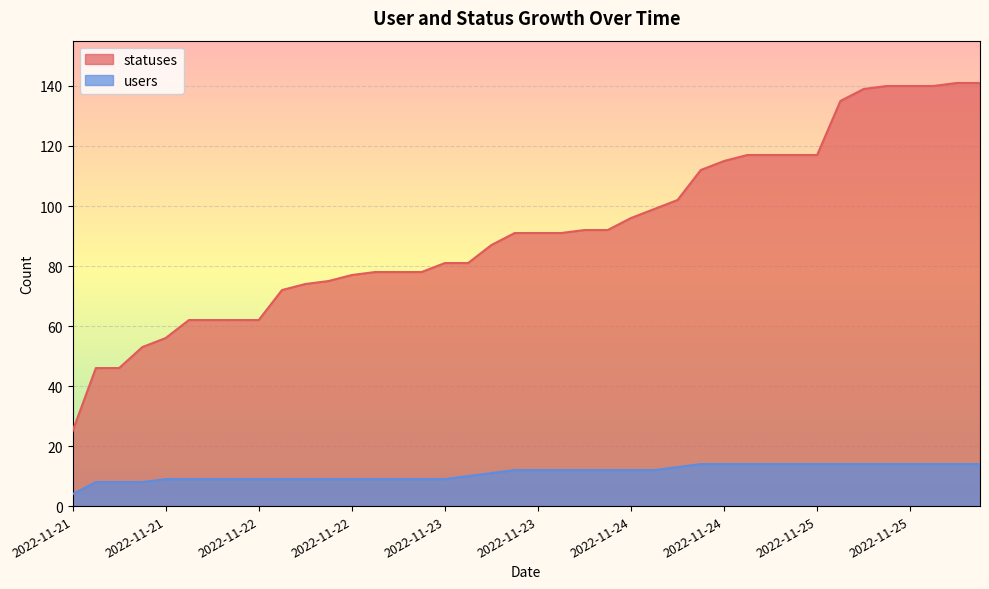

At which category does the chart reach its minimum across all series?

2022-11-21